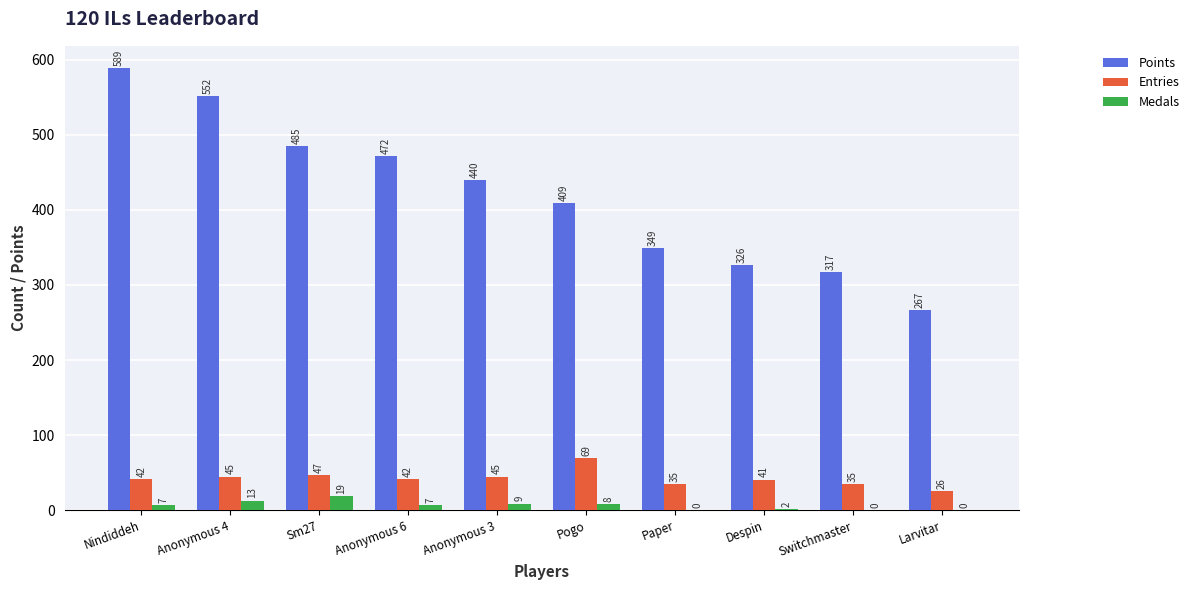

At which category is the sum across all series the highest?

Nindiddeh